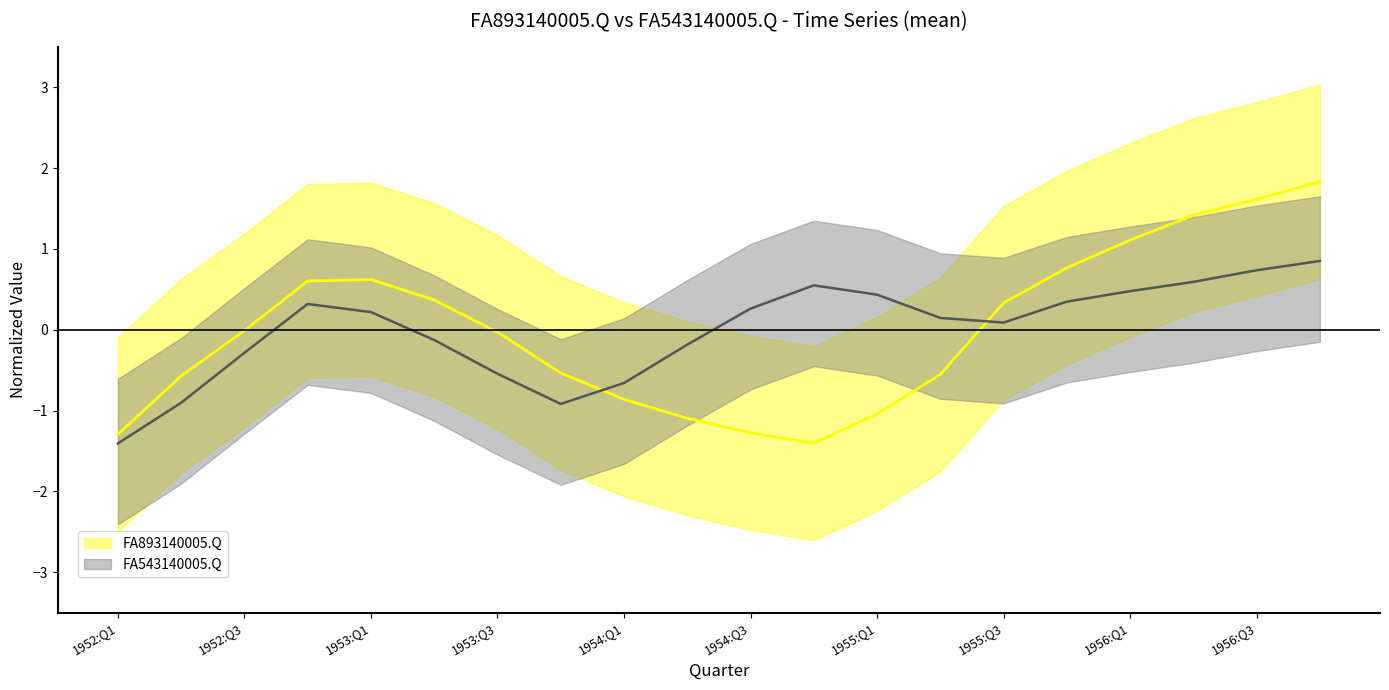

At which label does FA543140005.Q reach its minimum?

1952:Q1